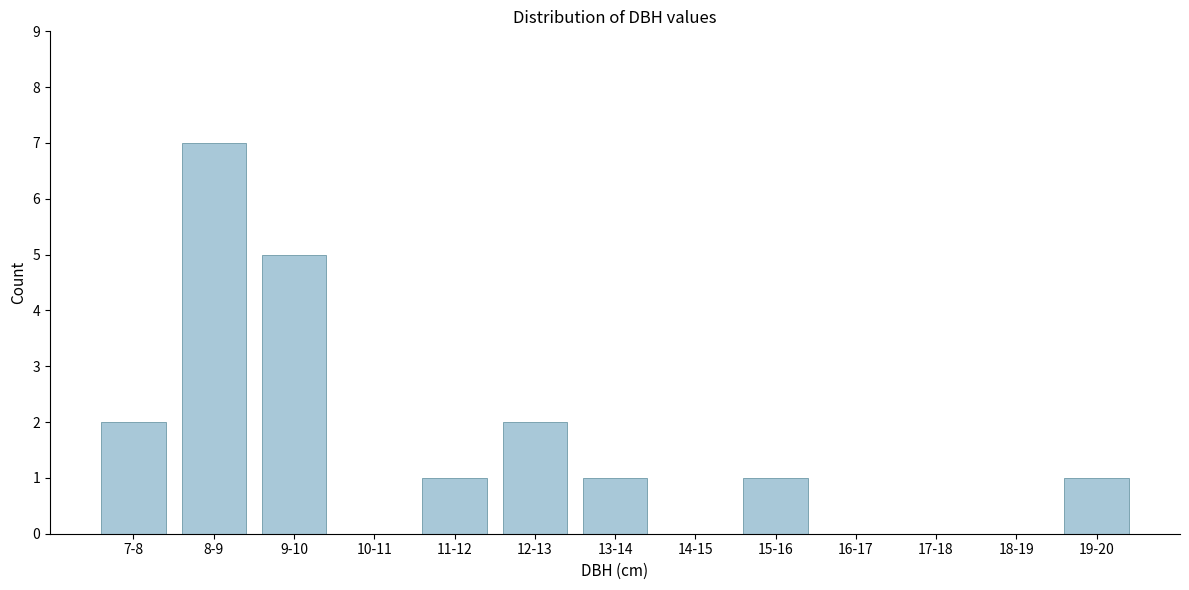

Reading left to right, extract all data points from this chart.

7-8=2	8-9=7	9-10=5	10-11=0	11-12=1	12-13=2	13-14=1	14-15=0	15-16=1	16-17=0	17-18=0	18-19=0	19-20=1